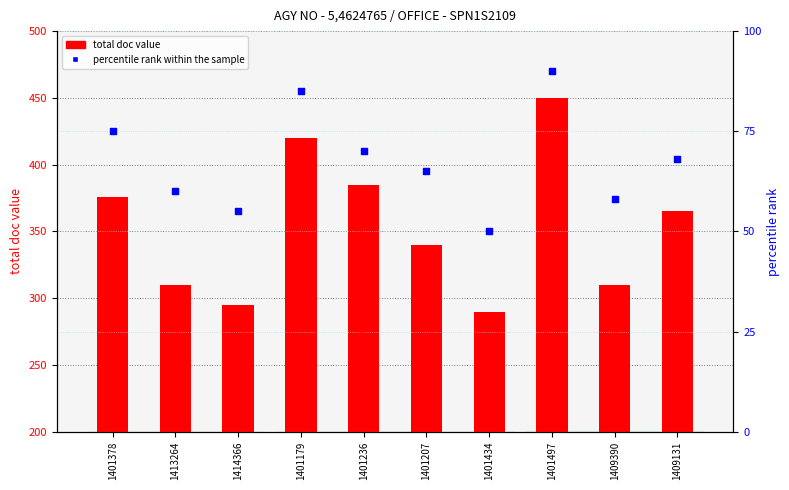

Which series reaches the minimum Y coordinate?

percentile rank